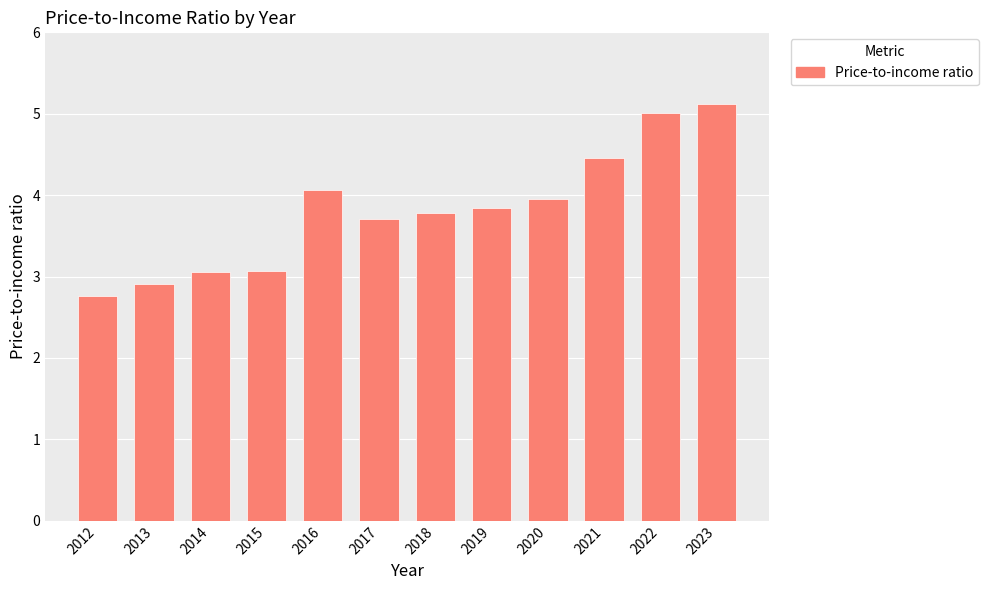

Is it true that the value at 2022 is 3.3?

False